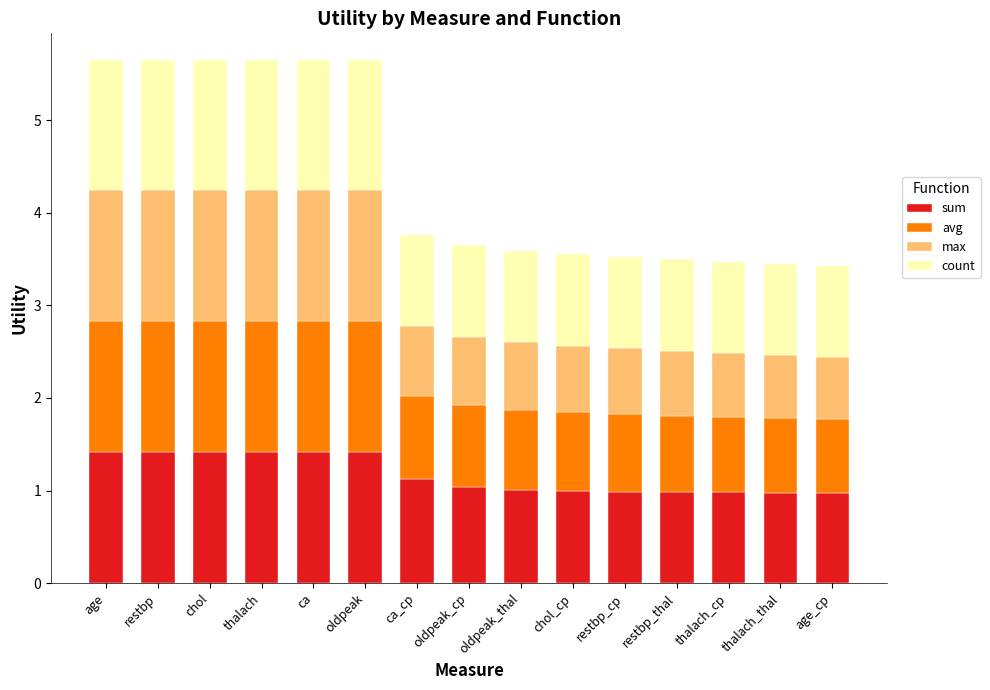

What is the total value across all series at age_cp?

3.4